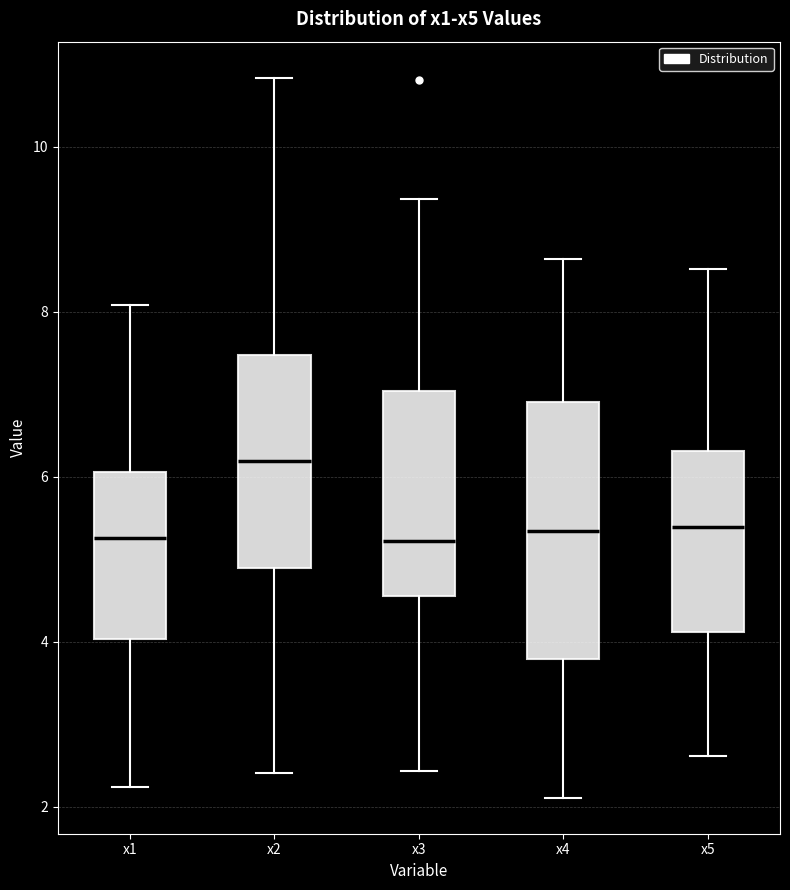

Comparing the boxes themselves (not the whiskers), which one is the tallest?

x4